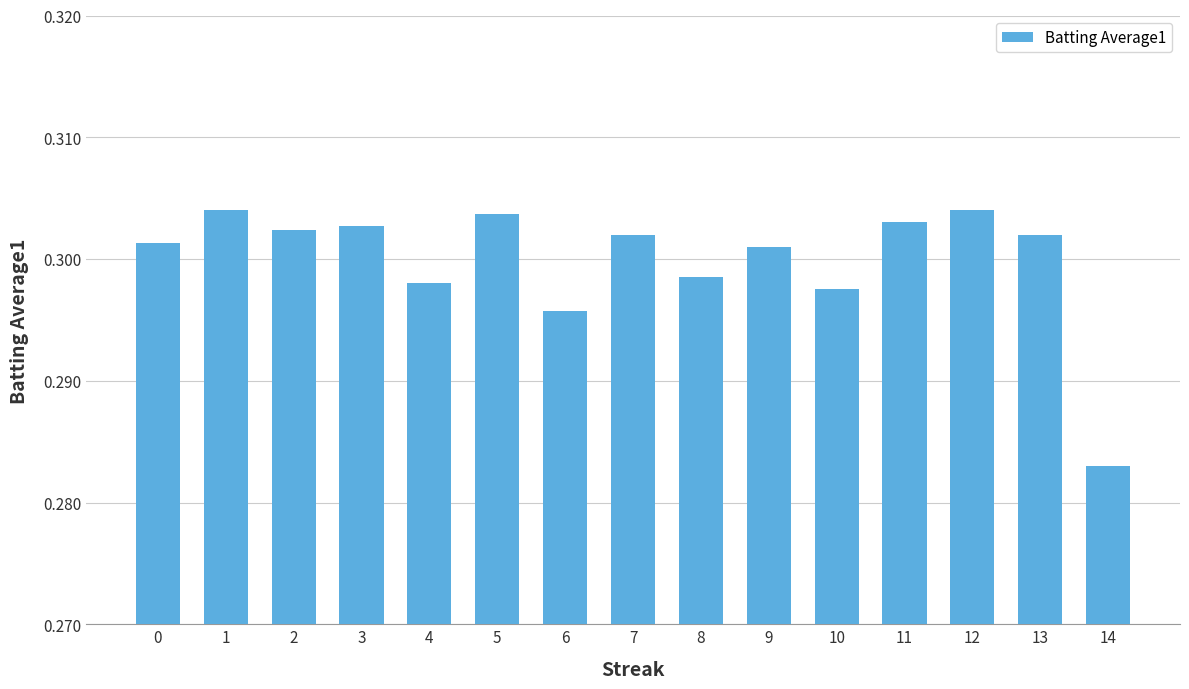

Which has a higher value, 10 or 3?

3